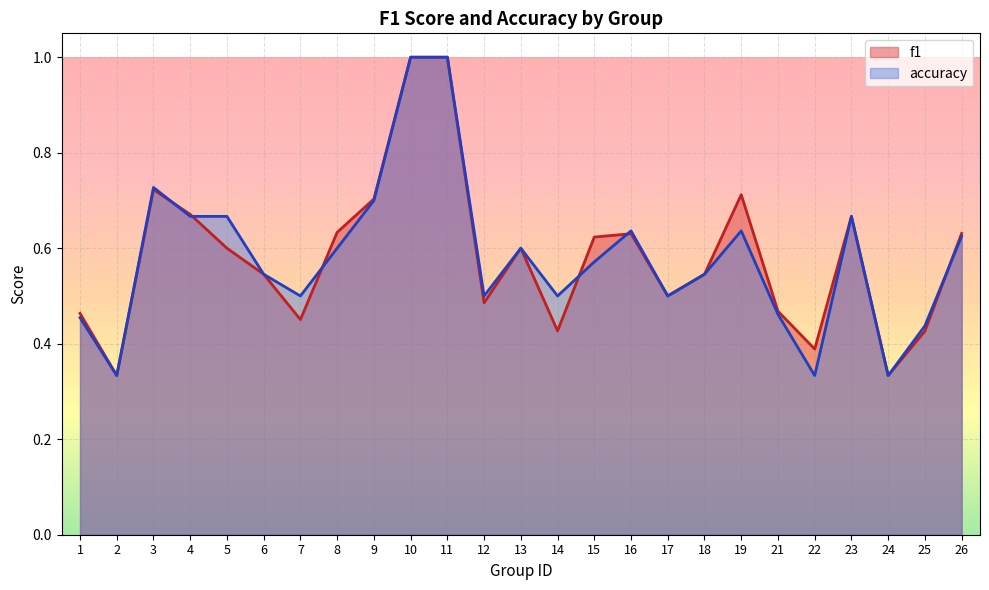

Rank the series by their average value, from lowest to highest.

accuracy, f1